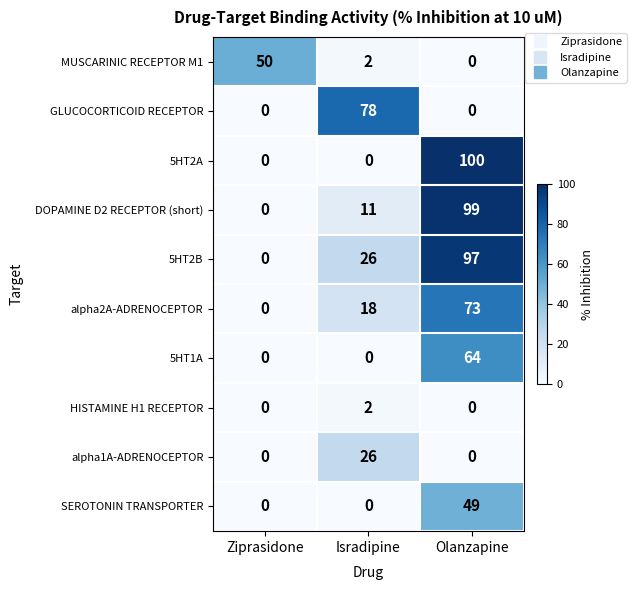

What is the greatest value displayed?

100